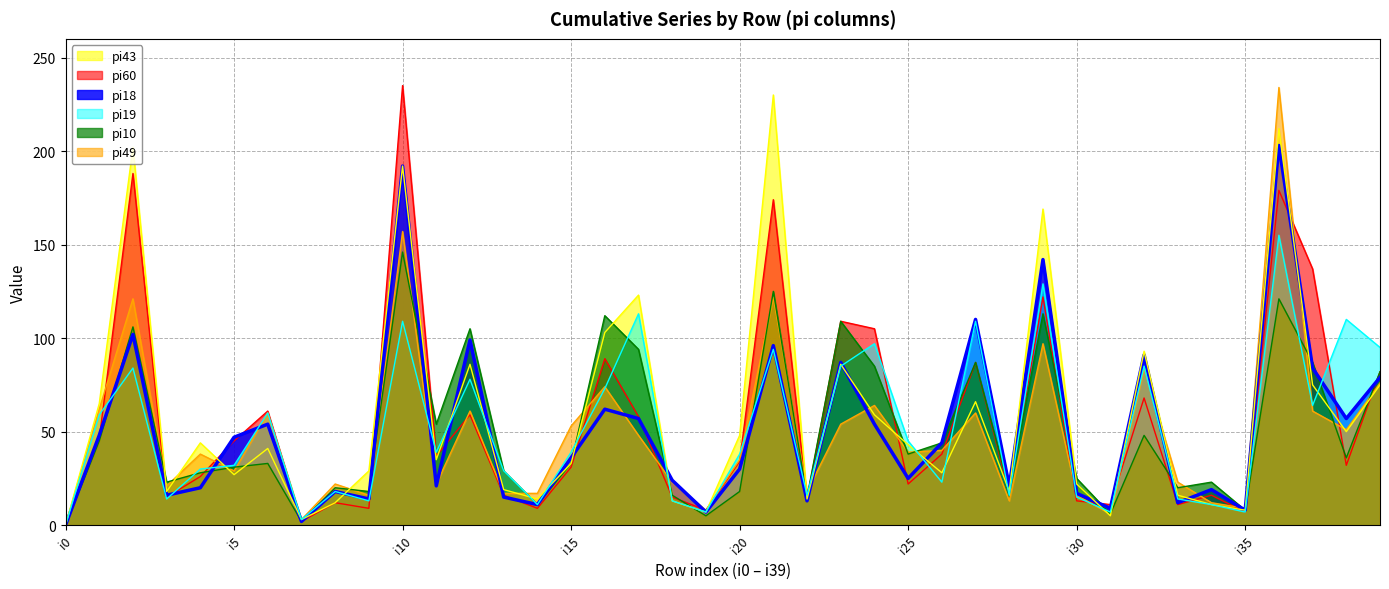

What is the value of the pi18 point at the 30th from the left?

142